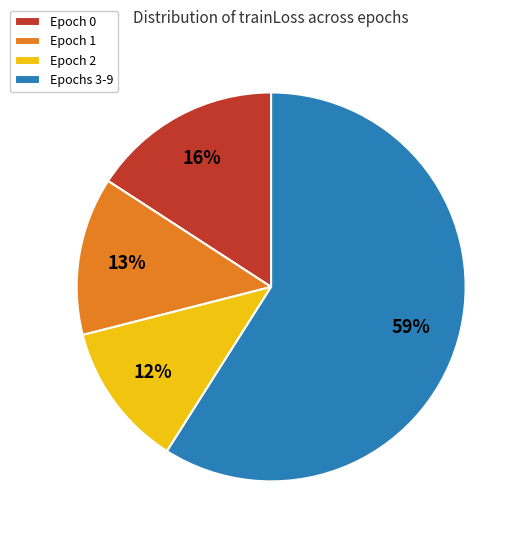

Which slice represents more than half of the pie?

Epochs 3-9